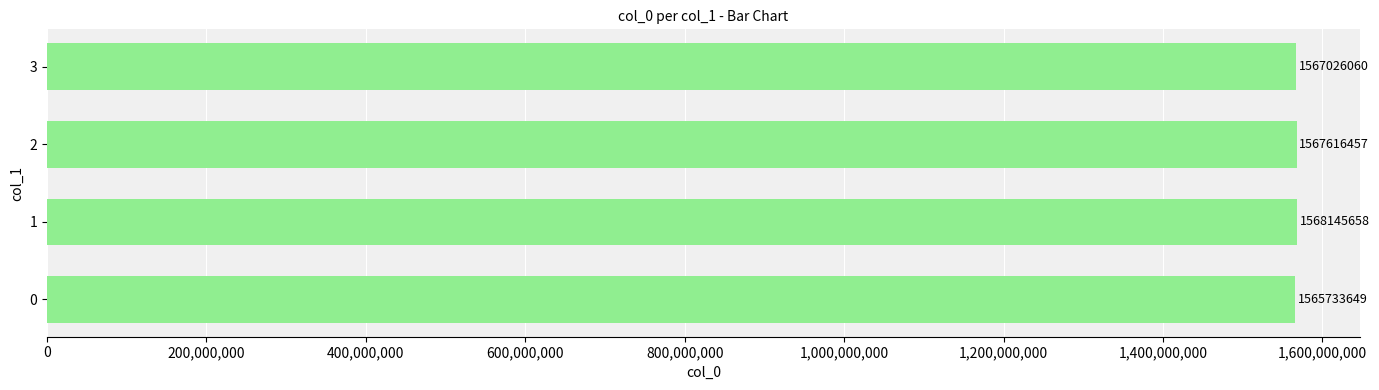

Approximately how many times larger is the value at 2 compared to 1?

1.0